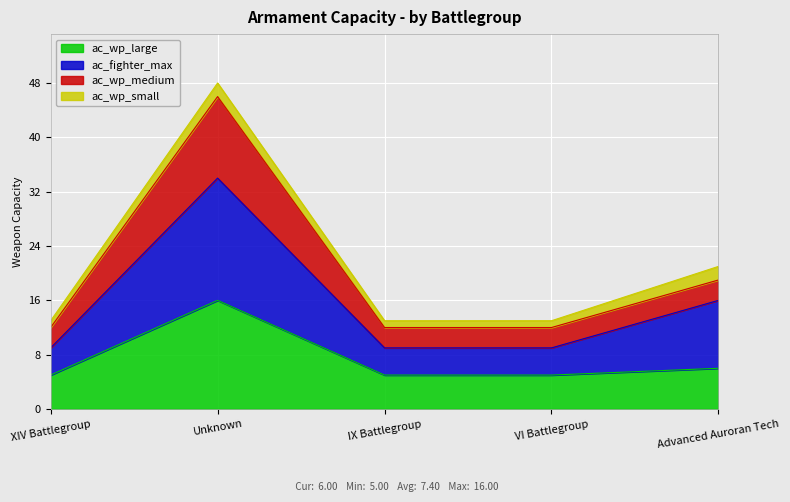

Which label corresponds to the largest value in the chart?

Unknown